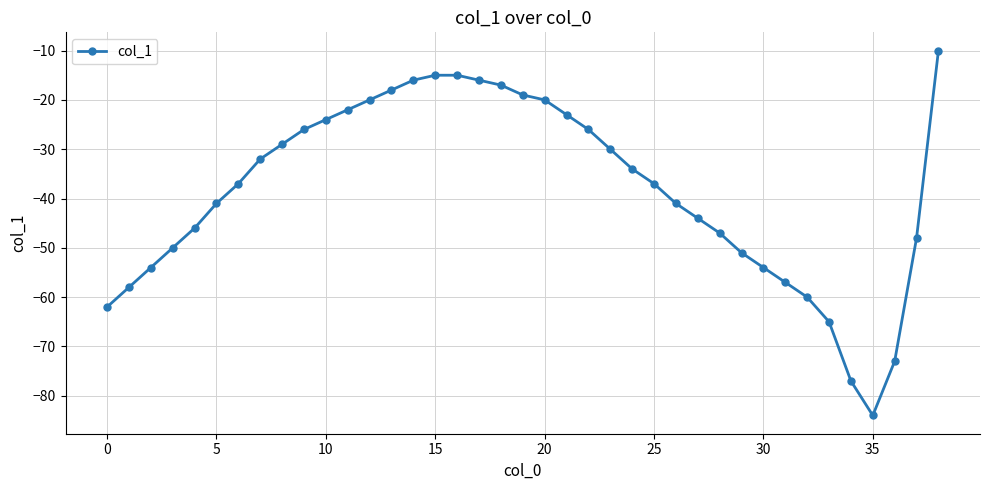

What is the difference between the maximum and minimum values?

74